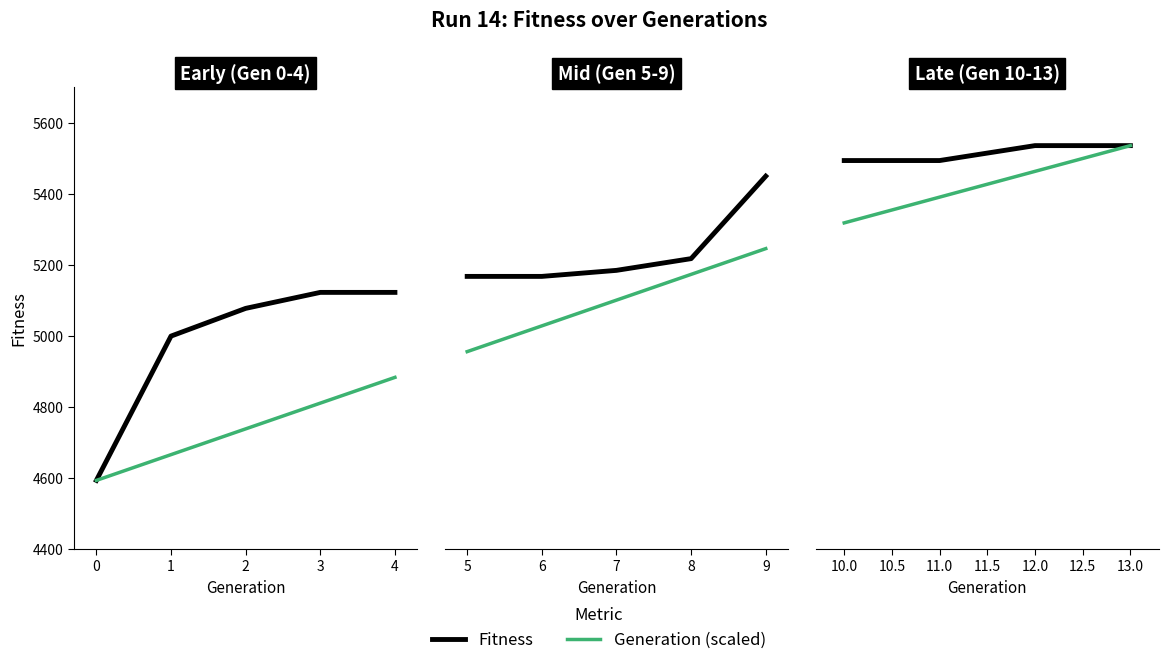

Rank the series by their maximum value, from lowest to highest.

Fitness, Generation (scaled)